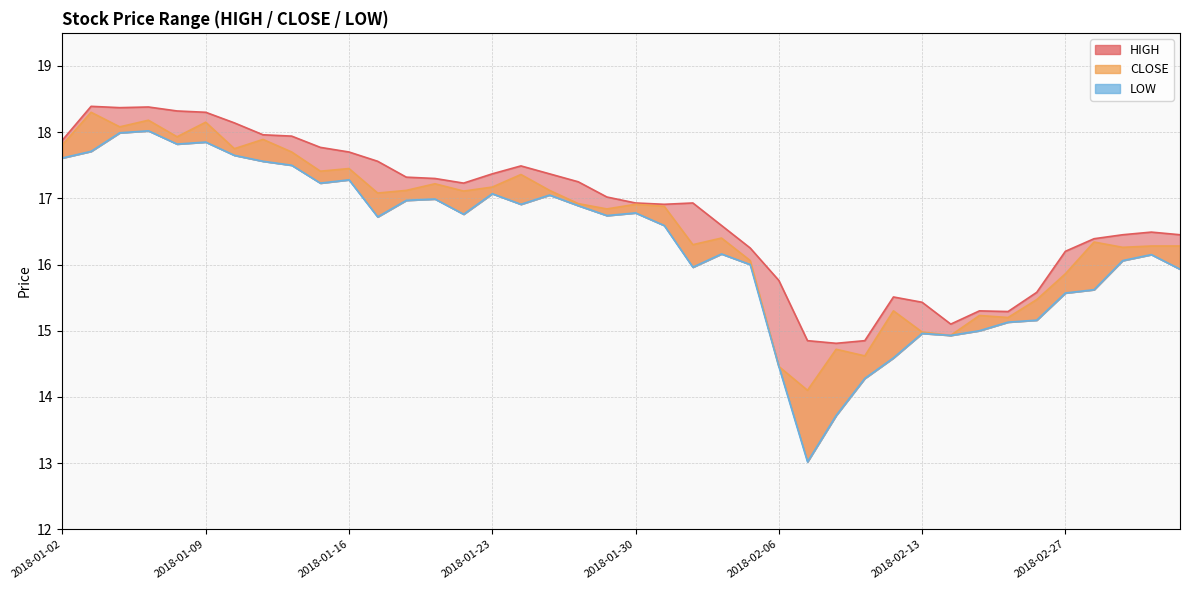

List the series in order of their peak value, lowest first.

LOW, CLOSE, HIGH